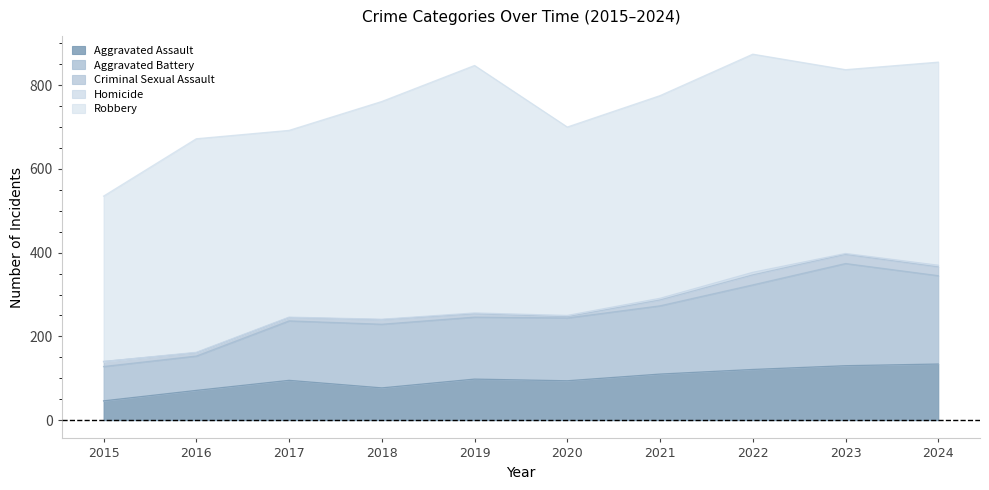

Reading left to right, what are all the values shown in this chart?

Aggravated Assault: 2015=46	2016=71	2017=95	2018=77	2019=98	2020=94	2021=110	2022=121	2023=130	2024=134
Aggravated Battery: 2015=82	2016=82	2017=142	2018=152	2019=148	2020=150	2021=163	2022=202	2023=244	2024=211
Criminal Sexual Assault: 2015=12	2016=8	2017=8	2018=11	2019=8	2020=3	2021=14	2022=24	2023=22	2024=21
Homicide: 2015=0	2016=1	2017=1	2018=1	2019=2	2020=3	2021=4	2022=6	2023=2	2024=4
Robbery: 2015=395	2016=510	2017=446	2018=520	2019=591	2020=450	2021=484	2022=521	2023=439	2024=485